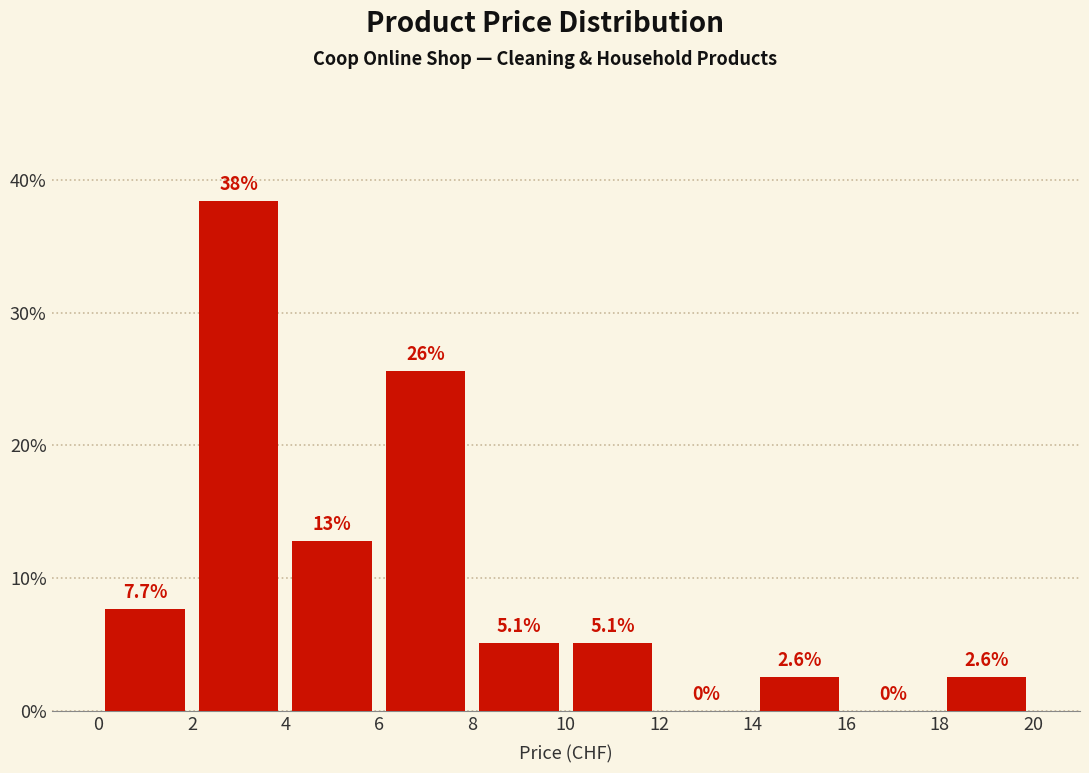

Which range on the x-axis has the tallest bar?

2 to 4